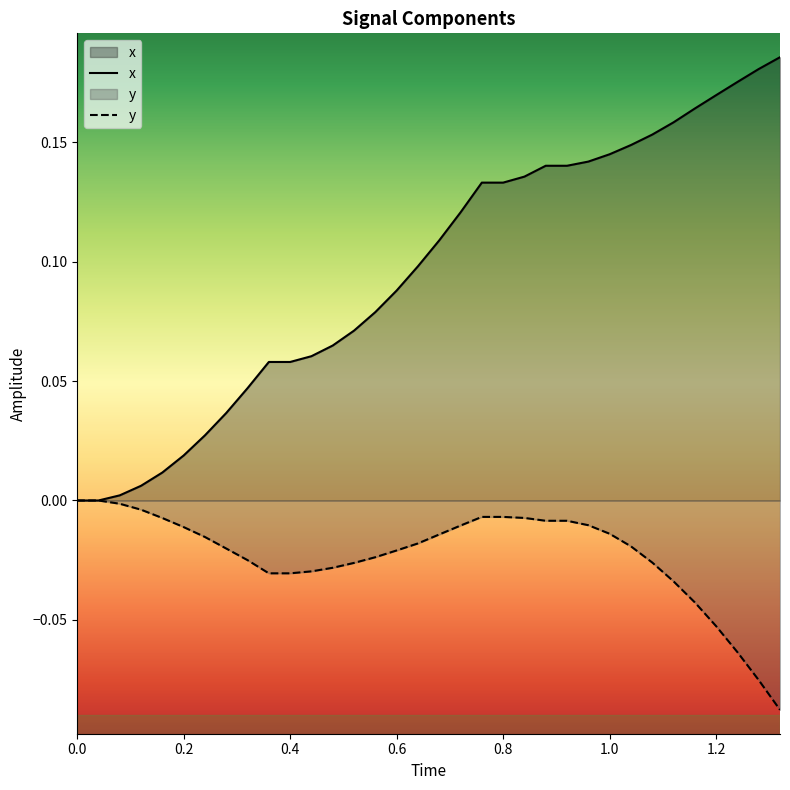

Which series has the widest spread of values?

x